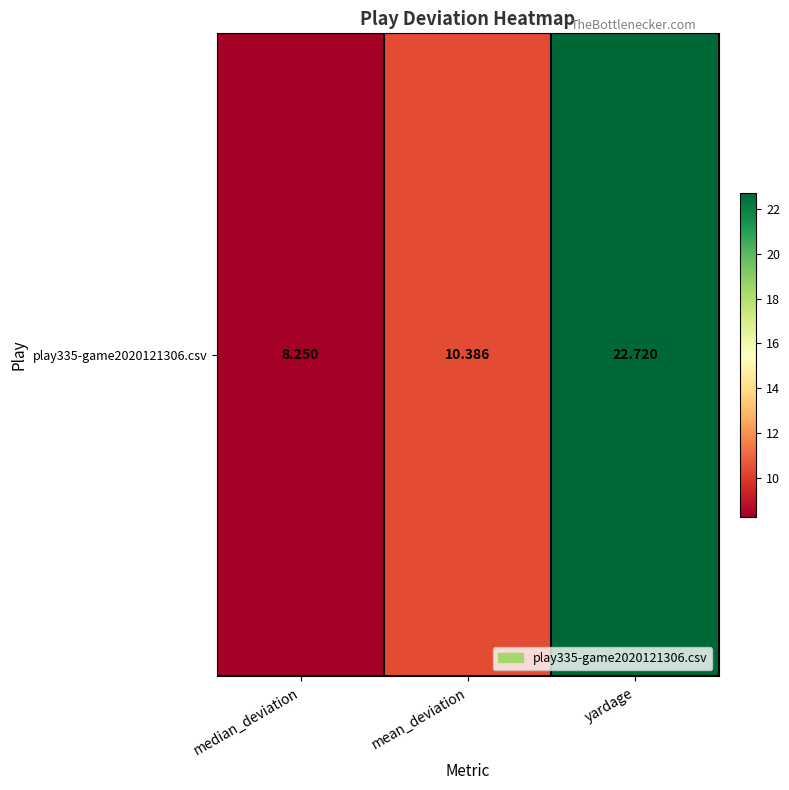

List the labels in order of value, smallest first.

median_deviation, mean_deviation, yardage